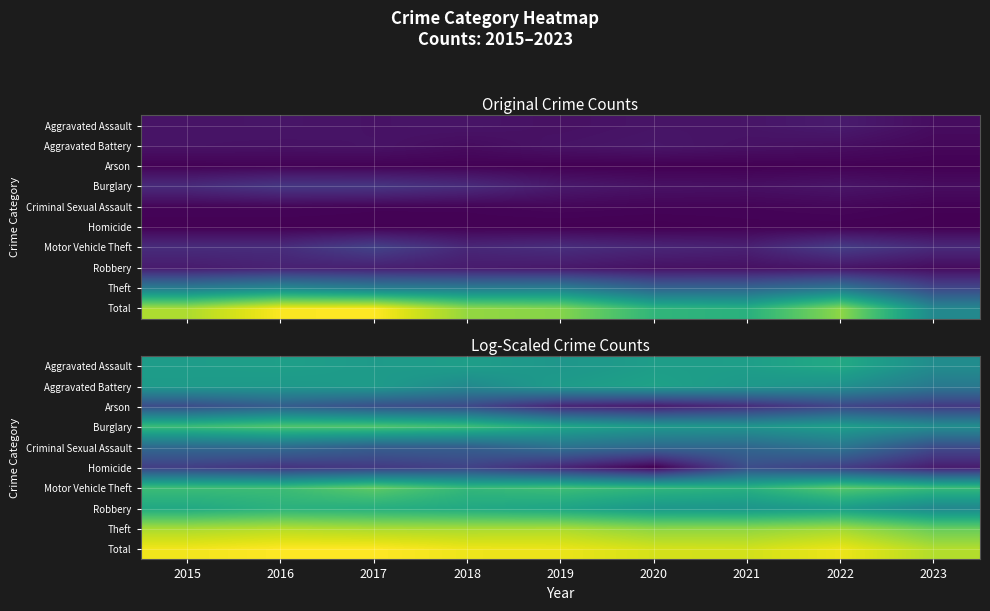

What is the sum of the Motor Vehicle Theft values at 2023 and 2016?

11.1